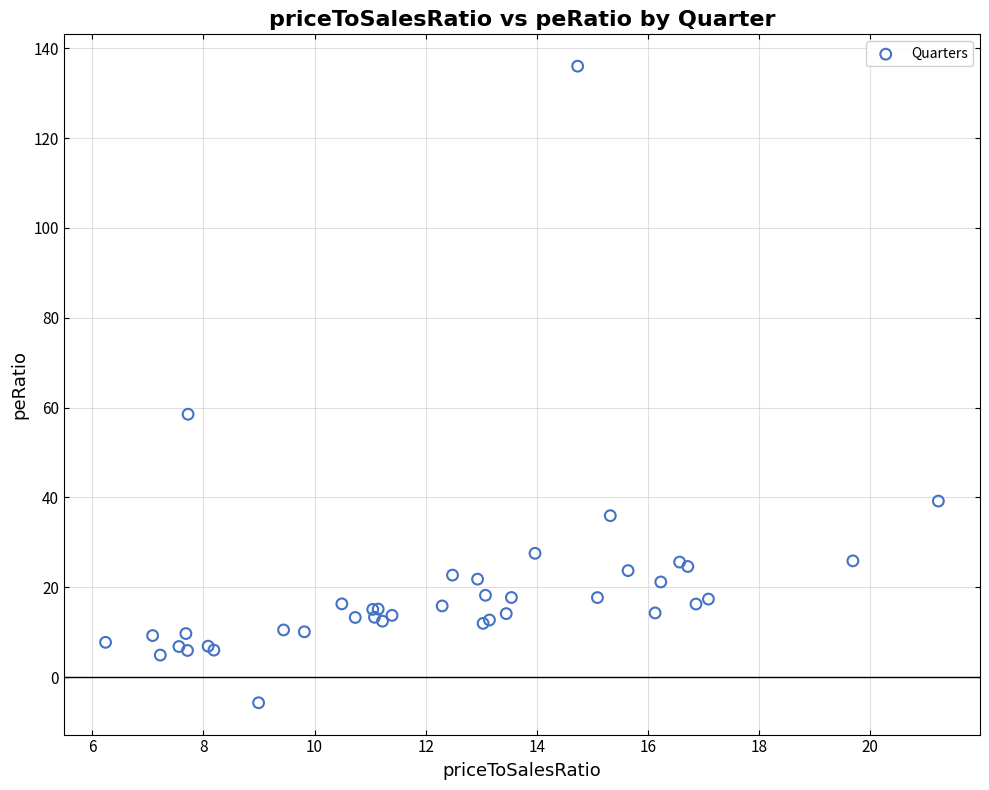

What Y value in the scatter plot is closest to 65?

58.5